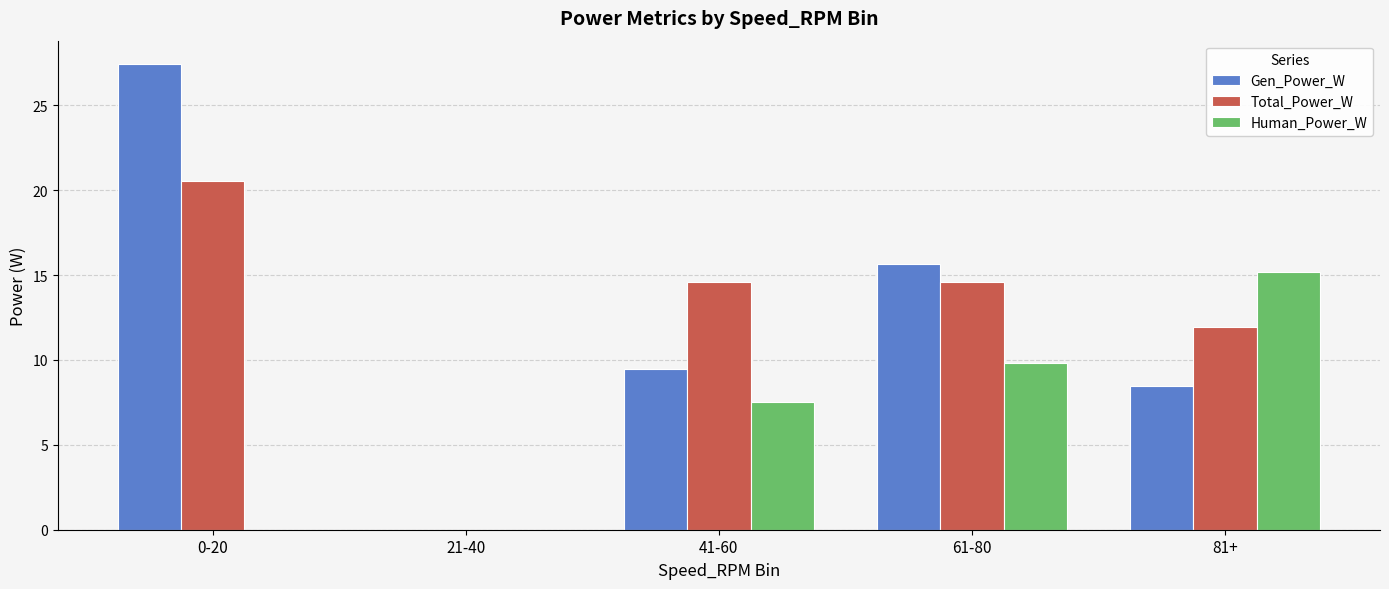

What is the total value across all series at 0-20?

48.0